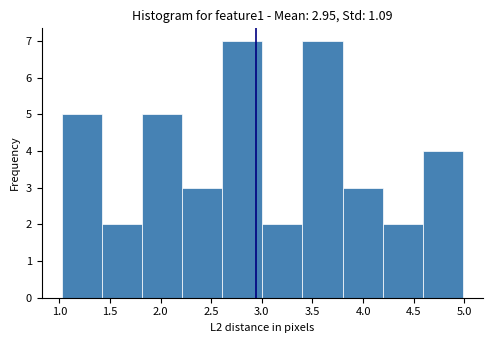

Reading left to right, list every bar in this chart as the range it spans on the x-axis followed by its height. Neither the bar edges nor the heights are printed on the chart, so give them approximately, as read against the axes.

1.0 to 1.4: 5
1.4 to 1.8: 2
1.8 to 2.2: 5
2.2 to 2.6: 3
2.6 to 3.0: 7
3.0 to 3.4: 2
3.4 to 3.8: 7
3.8 to 4.2: 3
4.2 to 4.6: 2
4.6 to 5.0: 4